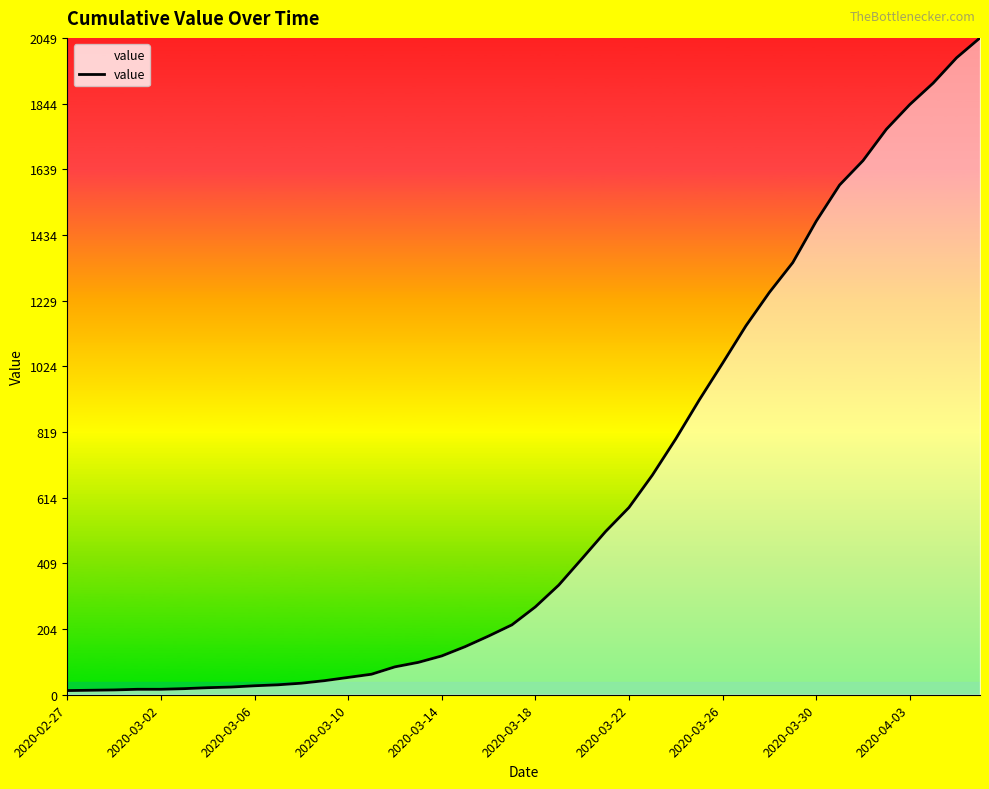

What is the maximum value shown in the chart?

2049